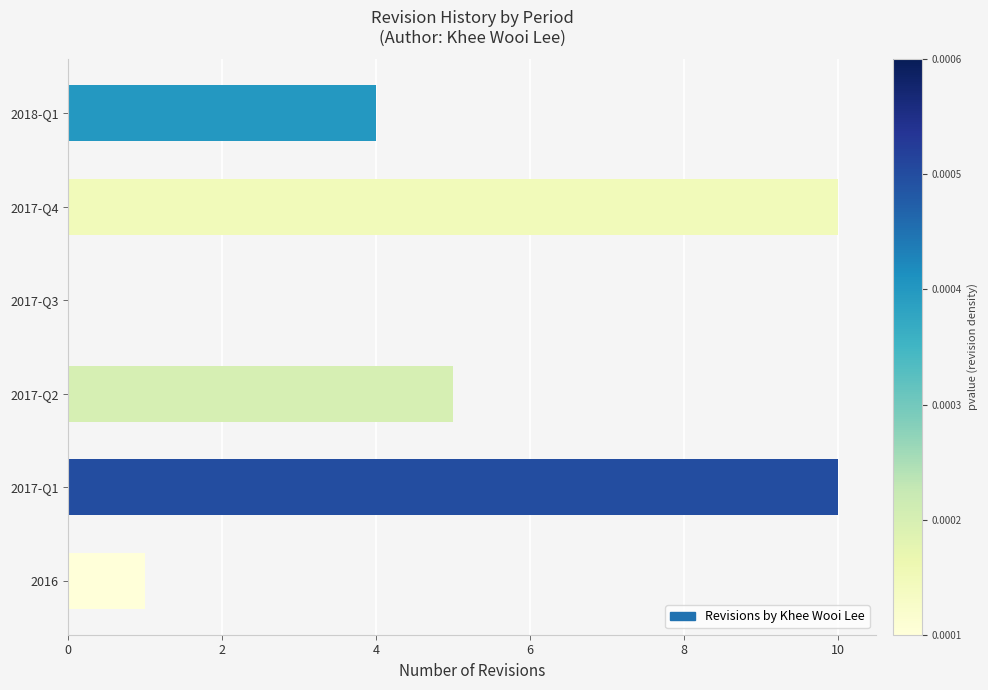

Is it true that the value at 2017-Q2 is 8?

False